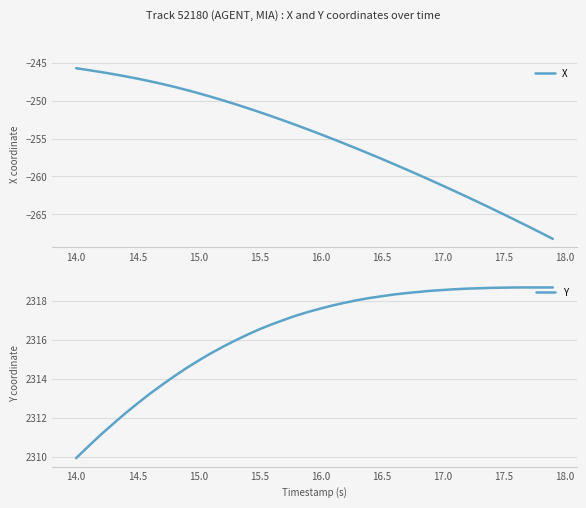

Reading left to right, transcribe all the data shown in this chart.

X: -245.7	-245.9	-246.2	-246.4	-246.7	-247.0	-247.4	-247.7	-248.1	-248.5	-249.0	-249.4	-249.9	-250.4	-250.9	-251.5	-252.0	-252.6	-253.2	-253.8	-254.4	-255.0	-255.7	-256.3	-257.0	-257.7	-258.4	-259.1	-259.8	-260.5	-261.2	-262.0	-262.7	-263.5	-264.3	-265.0	-265.8	-266.6	-267.4	-268.3
Y: 2309.9	2310.6	2311.1	2311.7	2312.2	2312.7	2313.2	2313.7	2314.1	2314.6	2314.9	2315.3	2315.7	2316.0	2316.3	2316.6	2316.8	2317.0	2317.2	2317.4	2317.6	2317.8	2317.9	2318.0	2318.2	2318.2	2318.3	2318.4	2318.5	2318.5	2318.6	2318.6	2318.6	2318.7	2318.7	2318.7	2318.7	2318.7	2318.7	2318.7